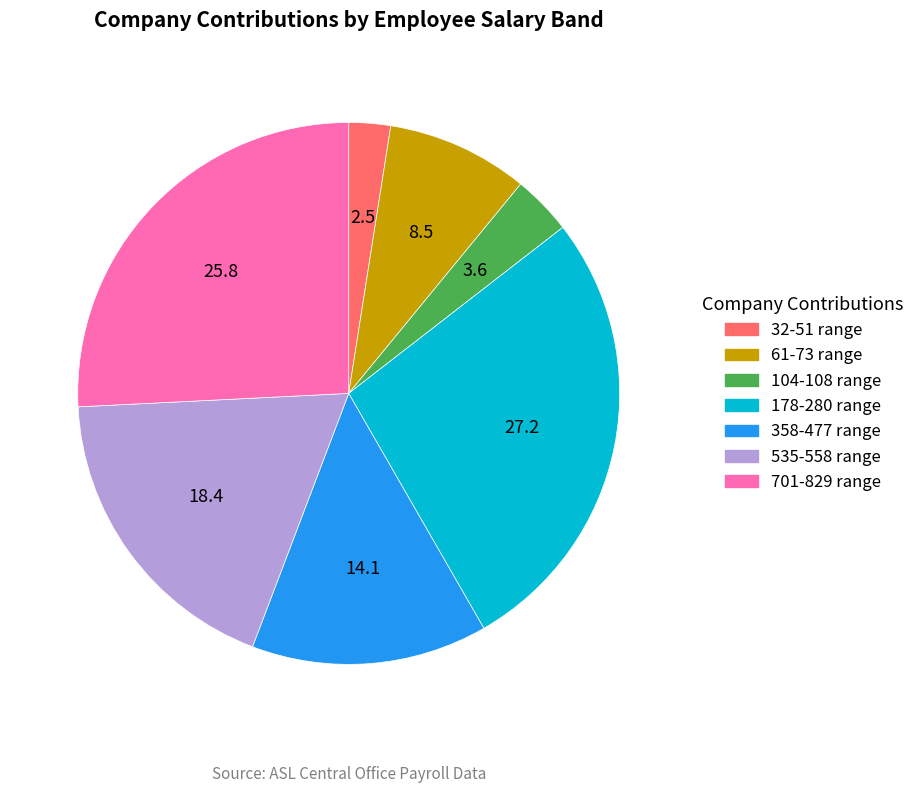

Is there any slice that represents more than half of the pie?

No